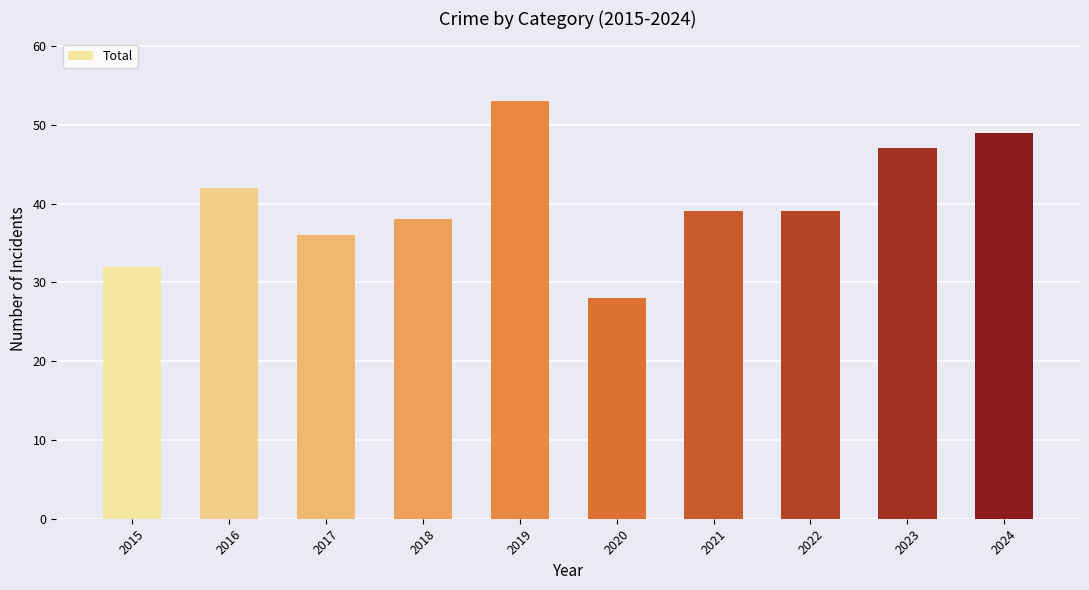

Which category has the lowest value across all series?

2020